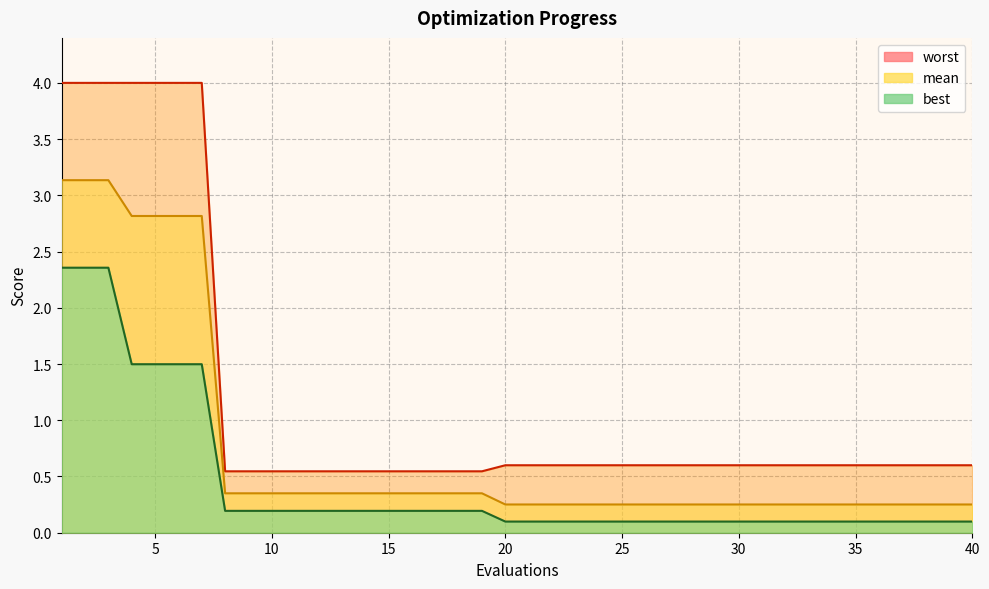

What are all the series names shown in the legend?

mean, best, worst